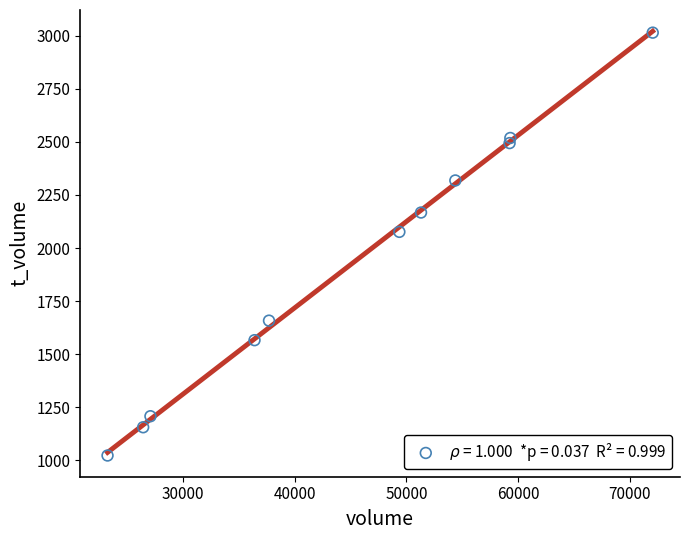

What is the range of X values (max minus min)?

48788